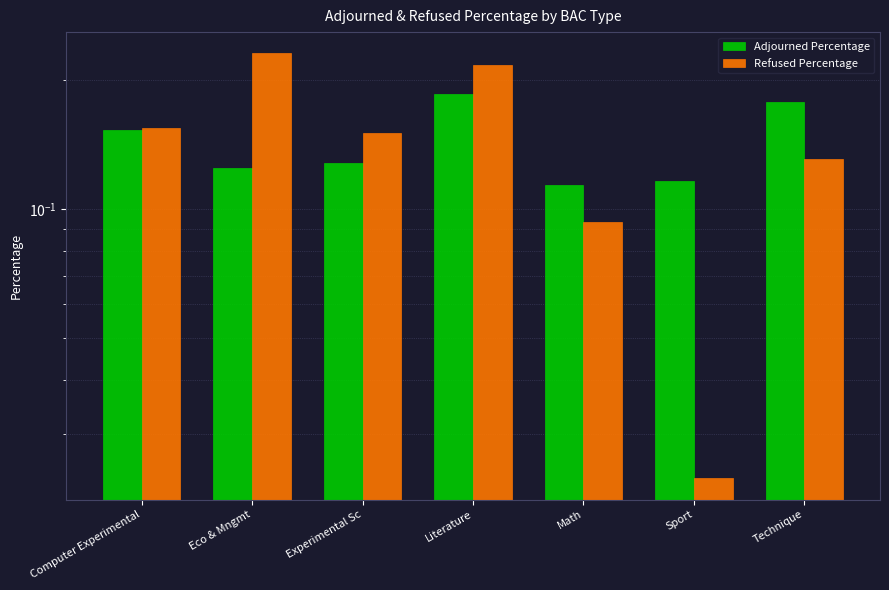

Rank the series at Sport from highest to lowest value.

Adjourned Percentage, Refused Percentage